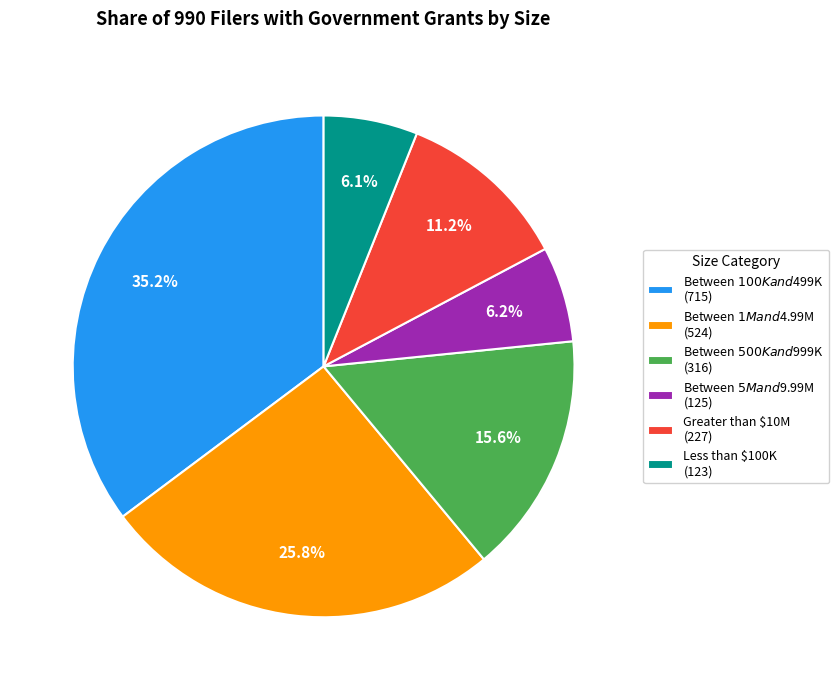

To the nearest percent, what is the difference between the Between $100K and $499K and Less than $100K slice percentages?

29%